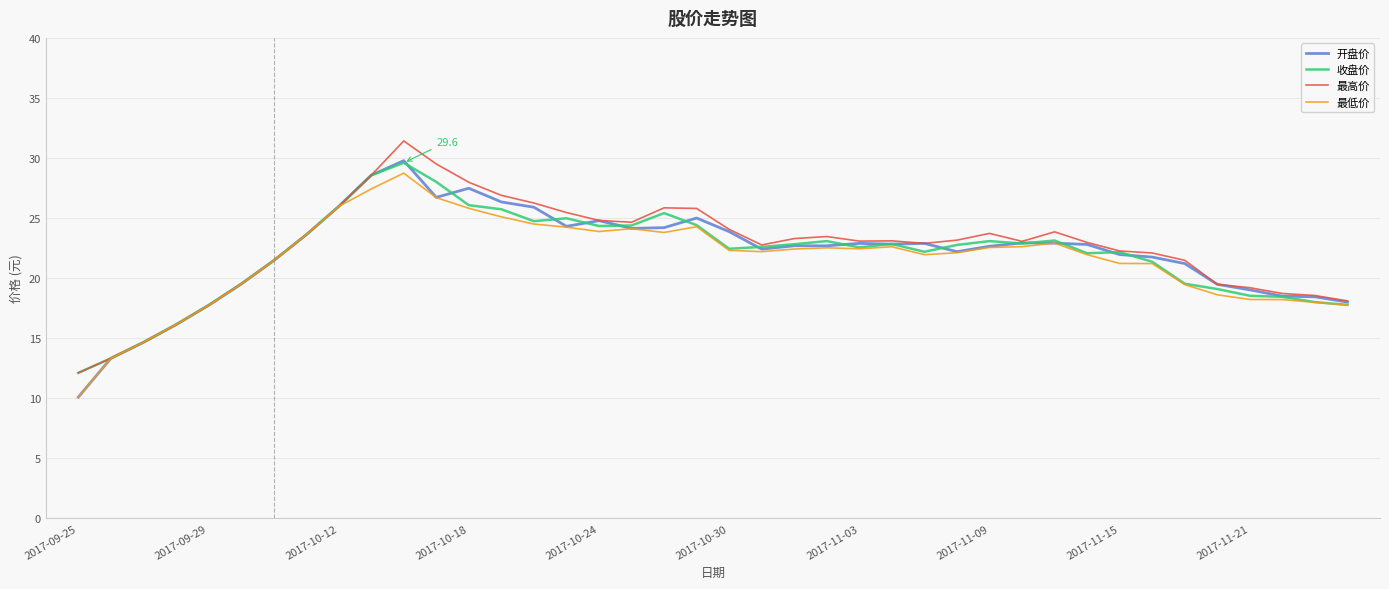

What is the average value of the 最高价 series?

22.5